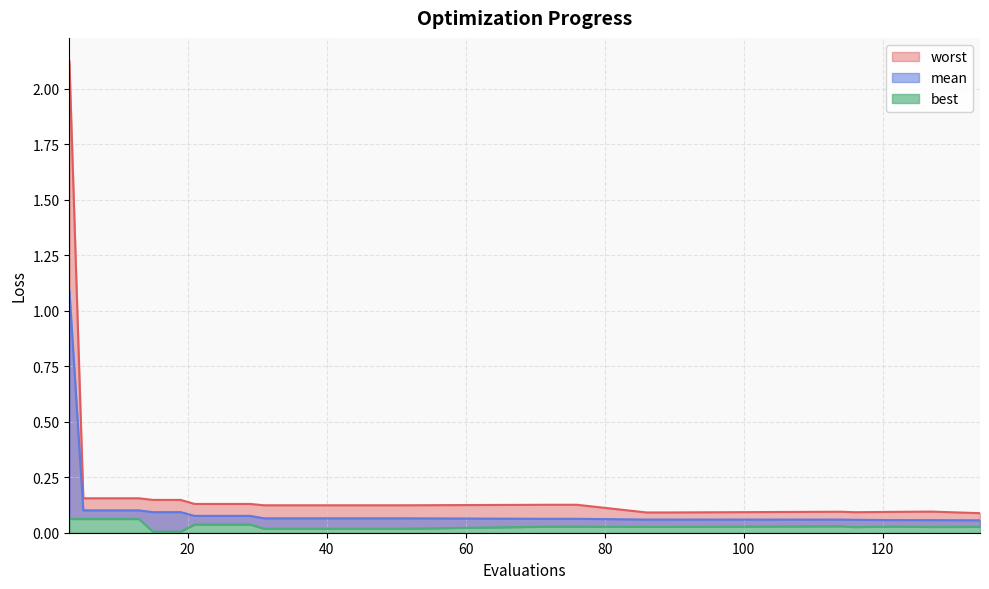

What is the value of the worst point at the 13th from the left?

0.1